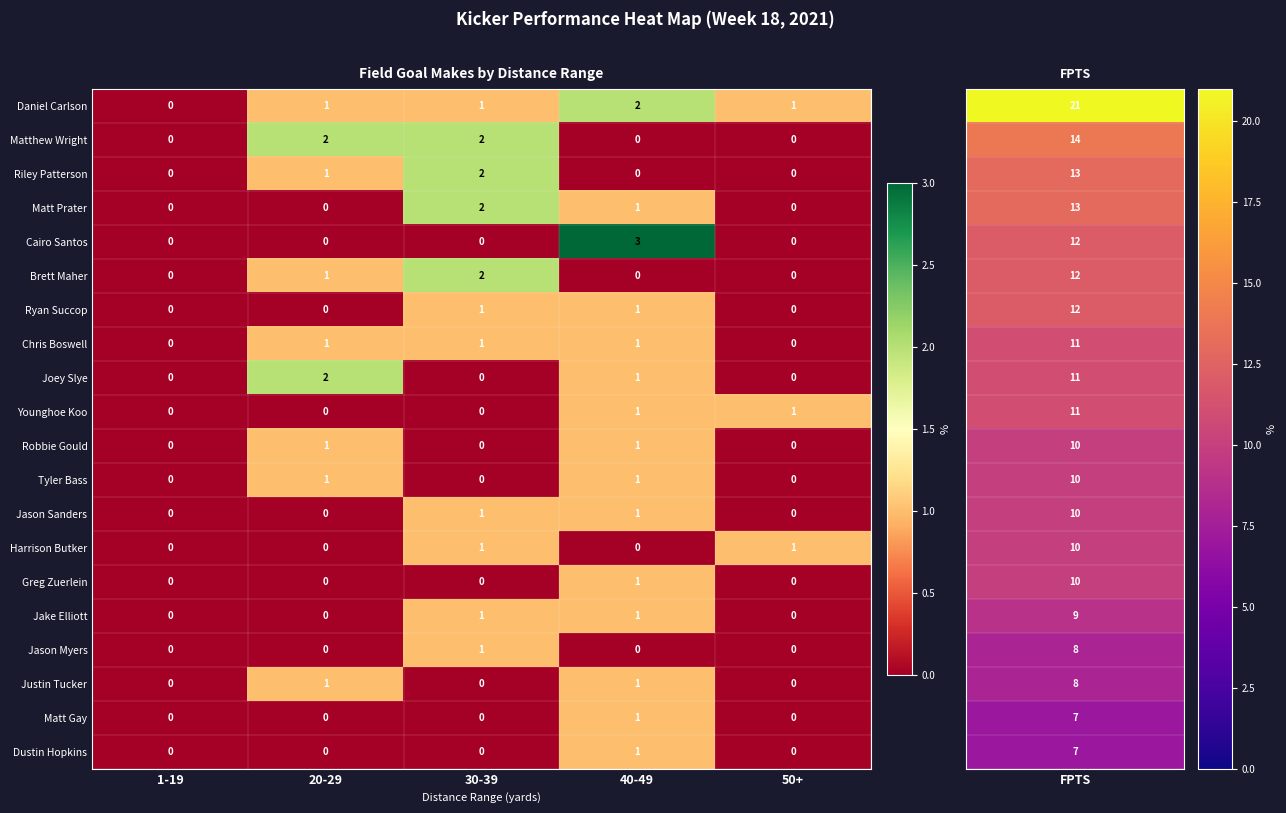

What is the sum of all Riley Patterson values?

3